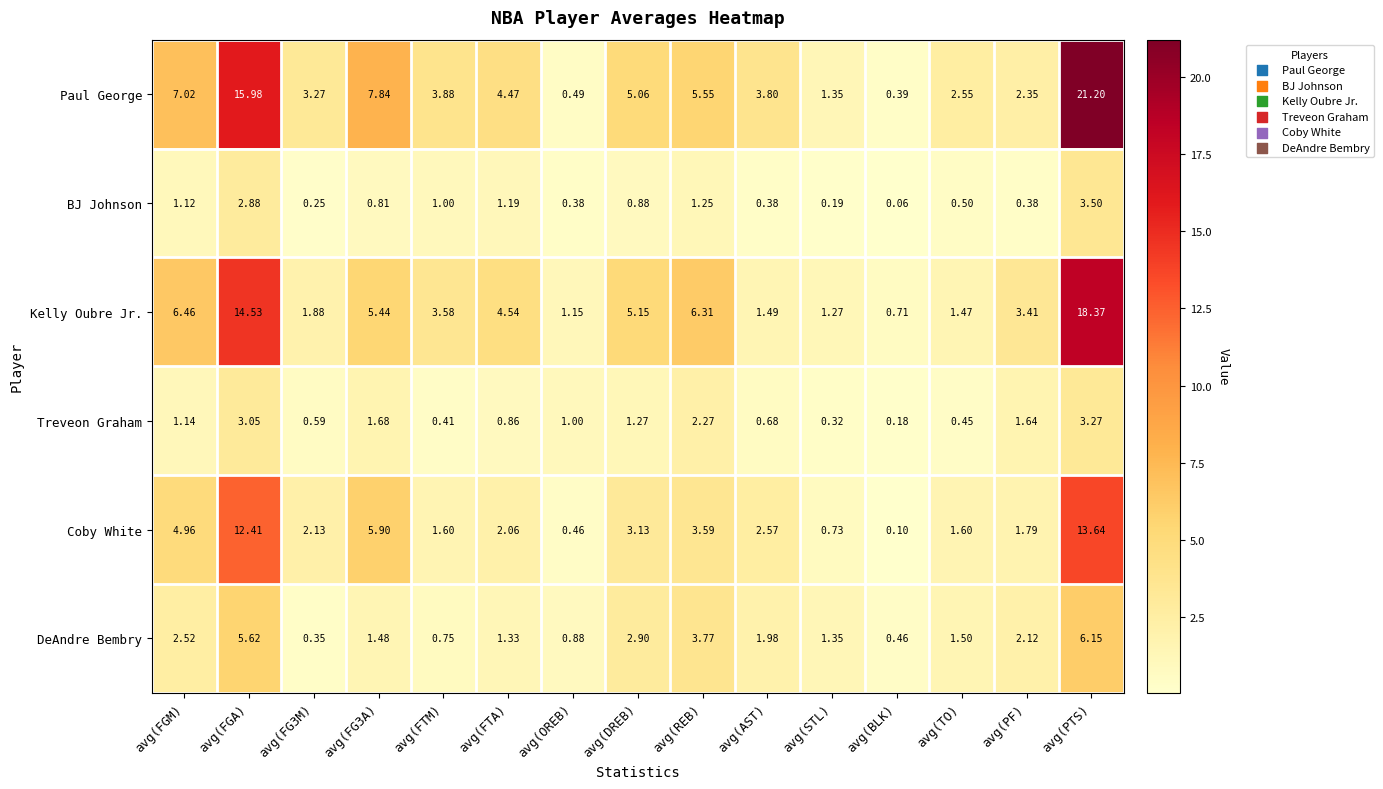

Which series has the largest range (max minus min)?

Paul George